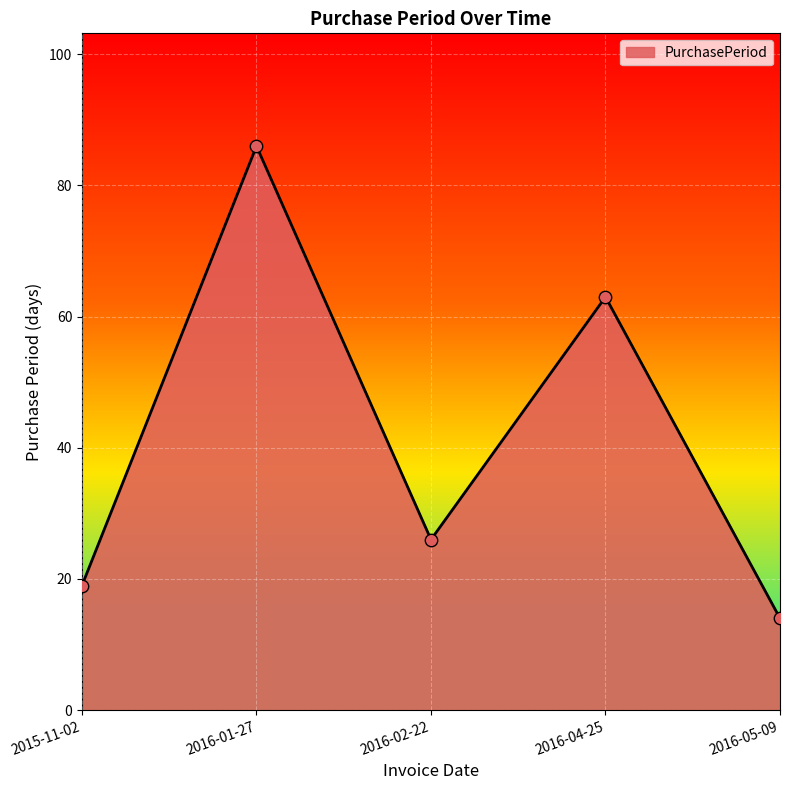

What is the change in value from 2015-11-02 to 2016-01-27?

+67